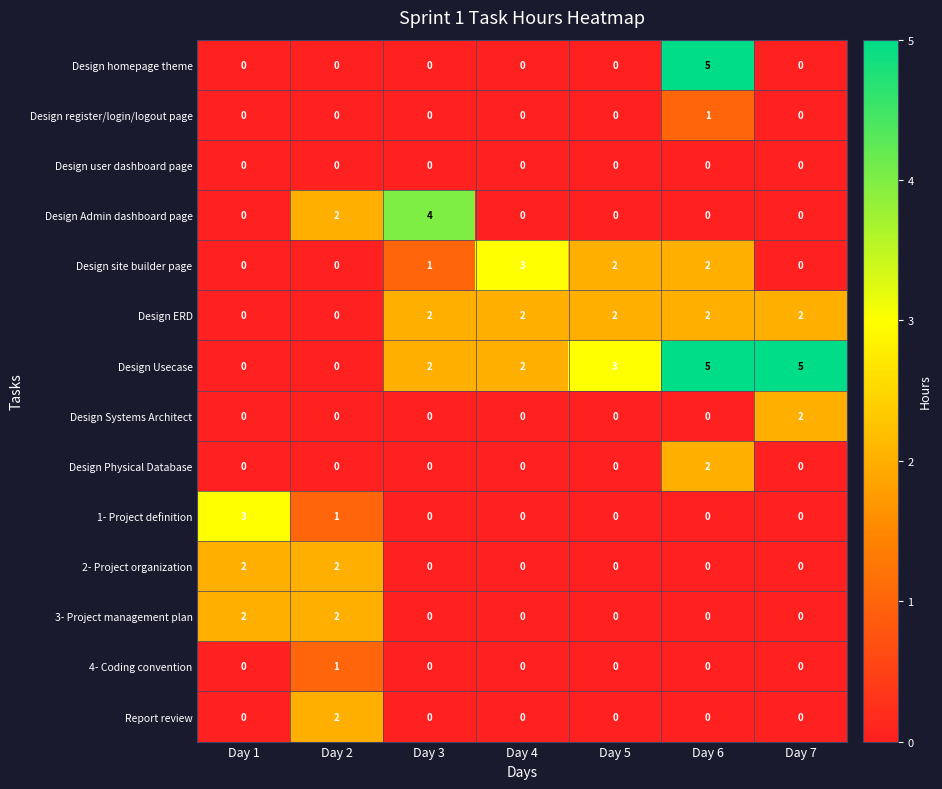

How many Design Physical Database values are between 0 and 1?

6